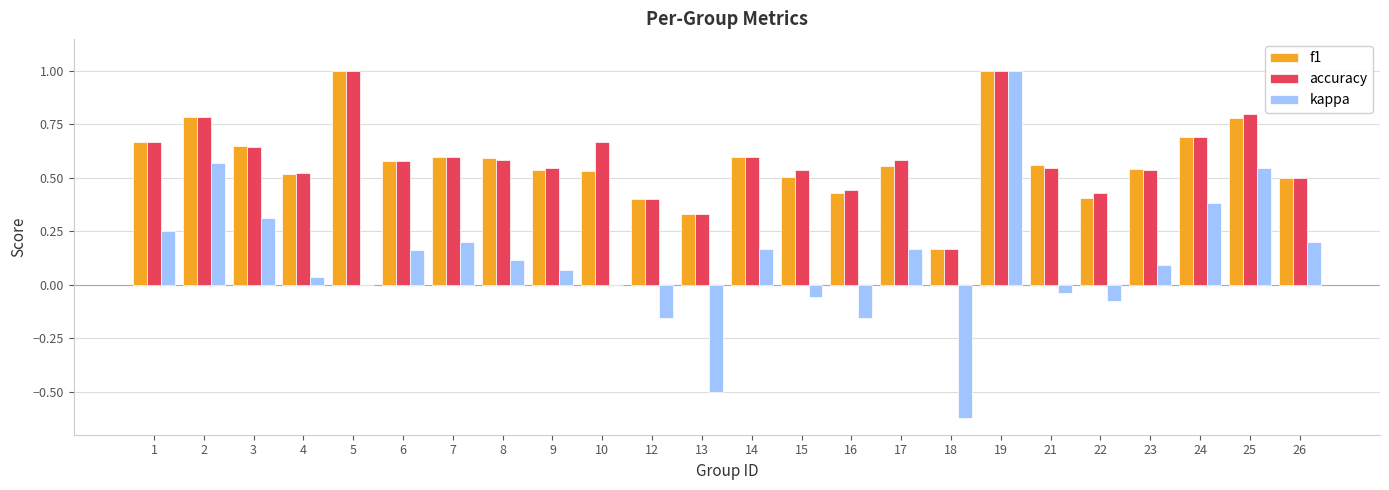

What is the sum of all f1 values?

13.9